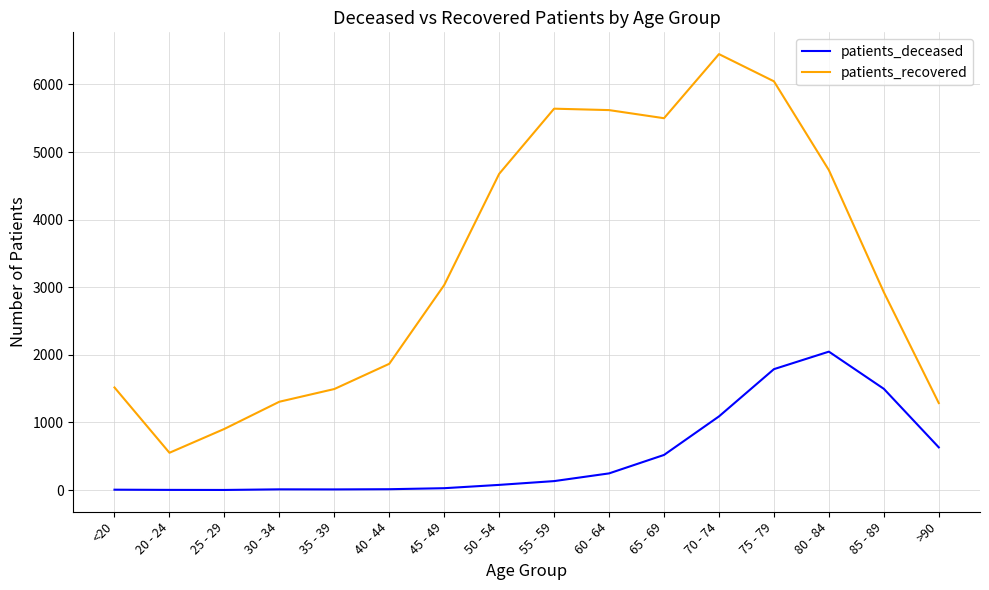

Is the value of patients_recovered at 65 - 69 greater than the value of patients_deceased at 60 - 64?

Yes